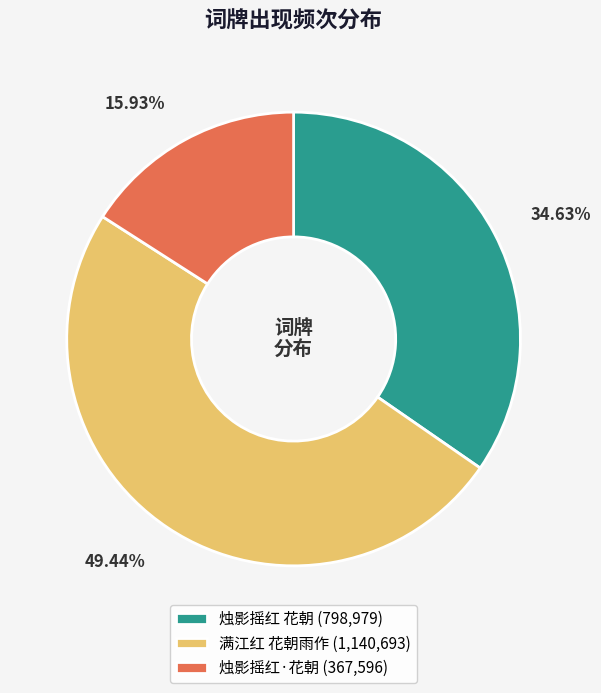

Which slice is the largest?

满江红 花朝雨作